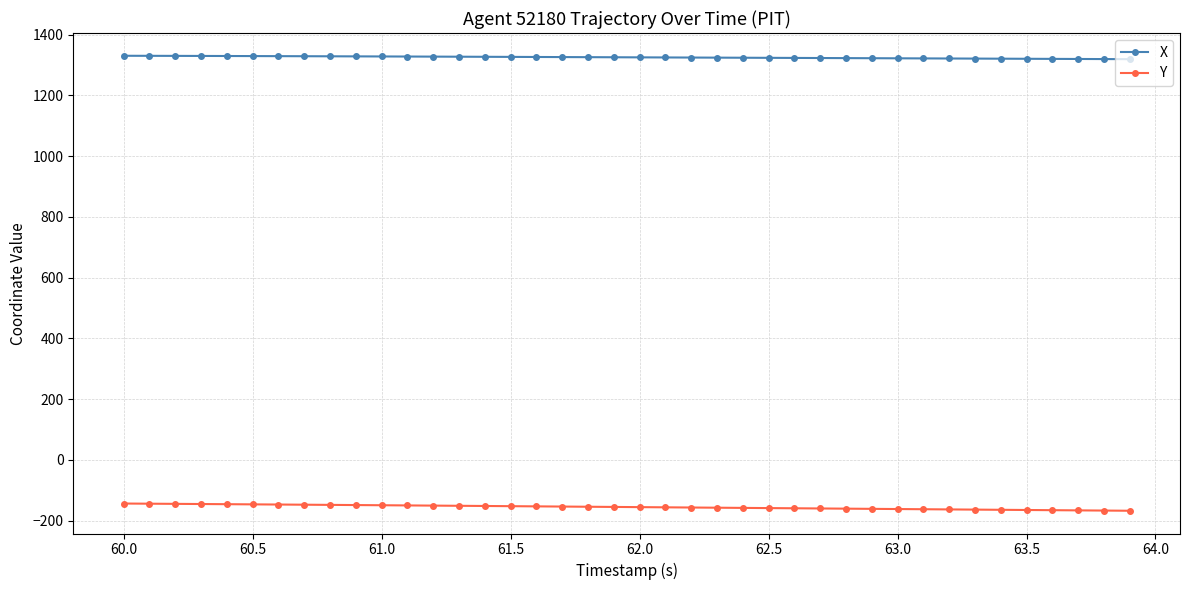

What is the value of the X point at the 35th from the left?

1320.4